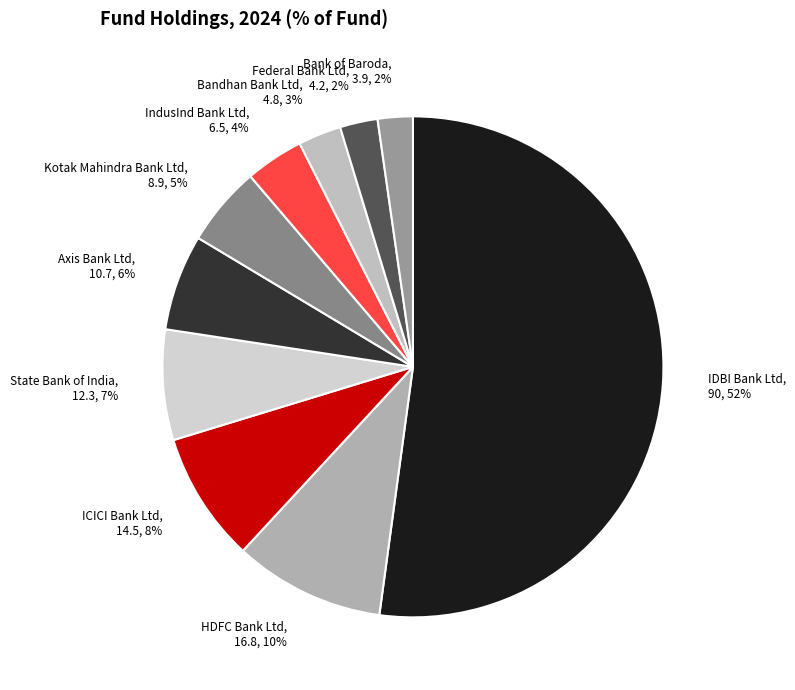

Which category has the biggest portion of the pie?

IDBI Bank Ltd